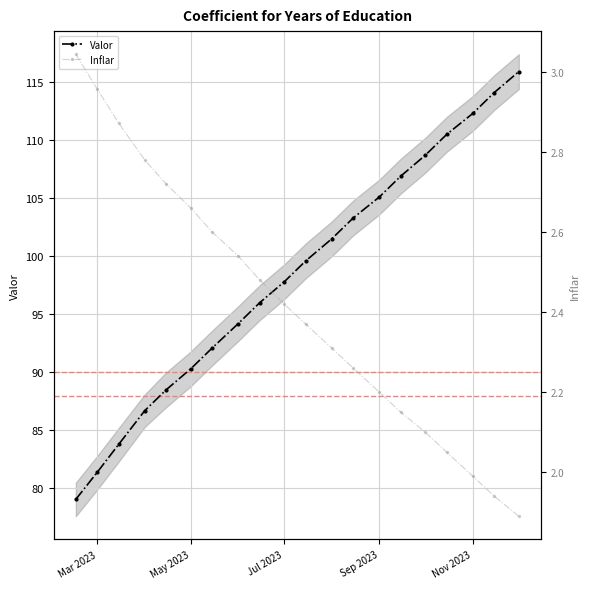

True or false: Valor has more than 2 interior local peaks.

False